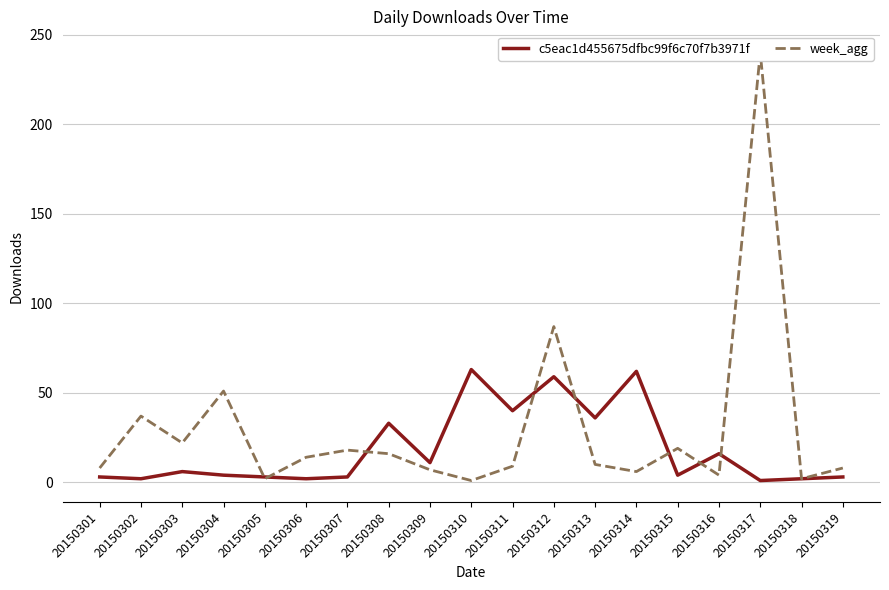

List the labels in order of c5eac1d455675dfbc99f6c70f7b3971f value, smallest first.

20150317, 20150302, 20150306, 20150318, 20150301, 20150305, 20150307, 20150319, 20150304, 20150315, 20150303, 20150309, 20150316, 20150308, 20150313, 20150311, 20150312, 20150314, 20150310